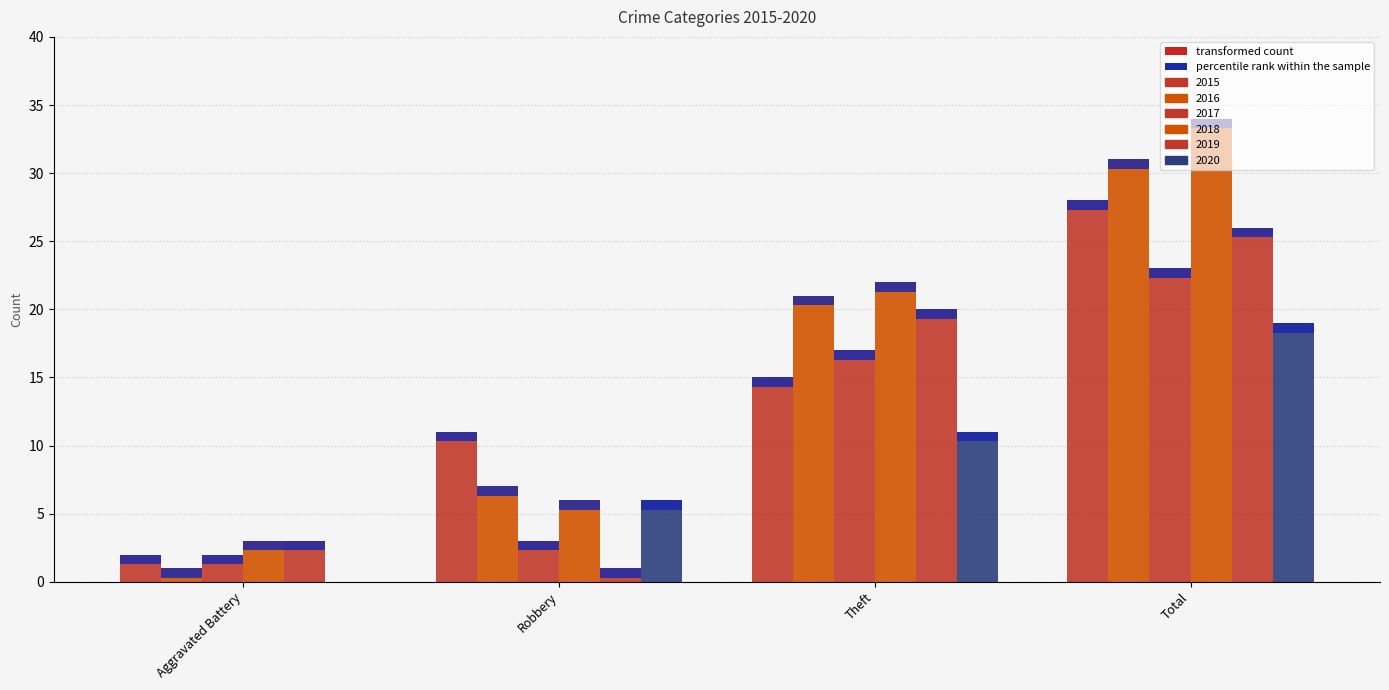

How many bars are there in each group?

6